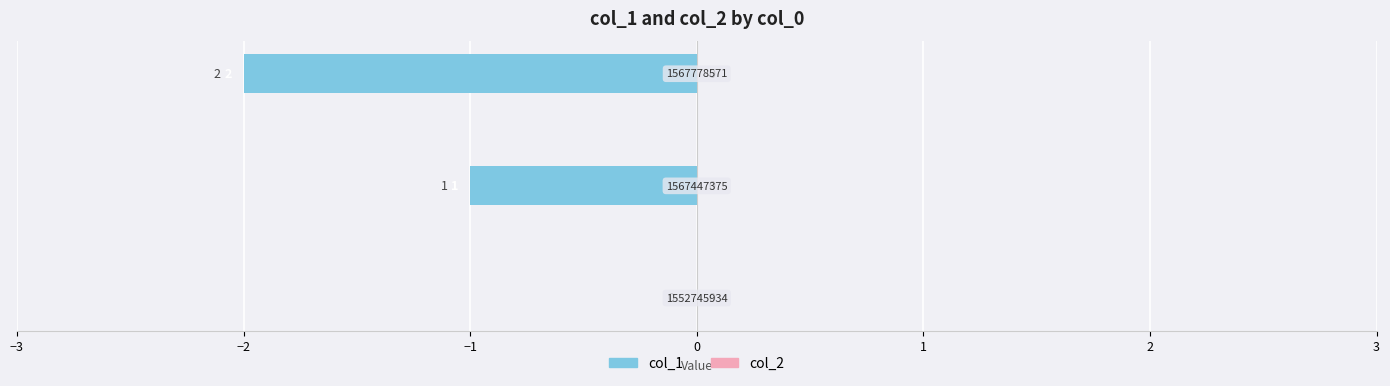

How many categories are shown in the chart?

3